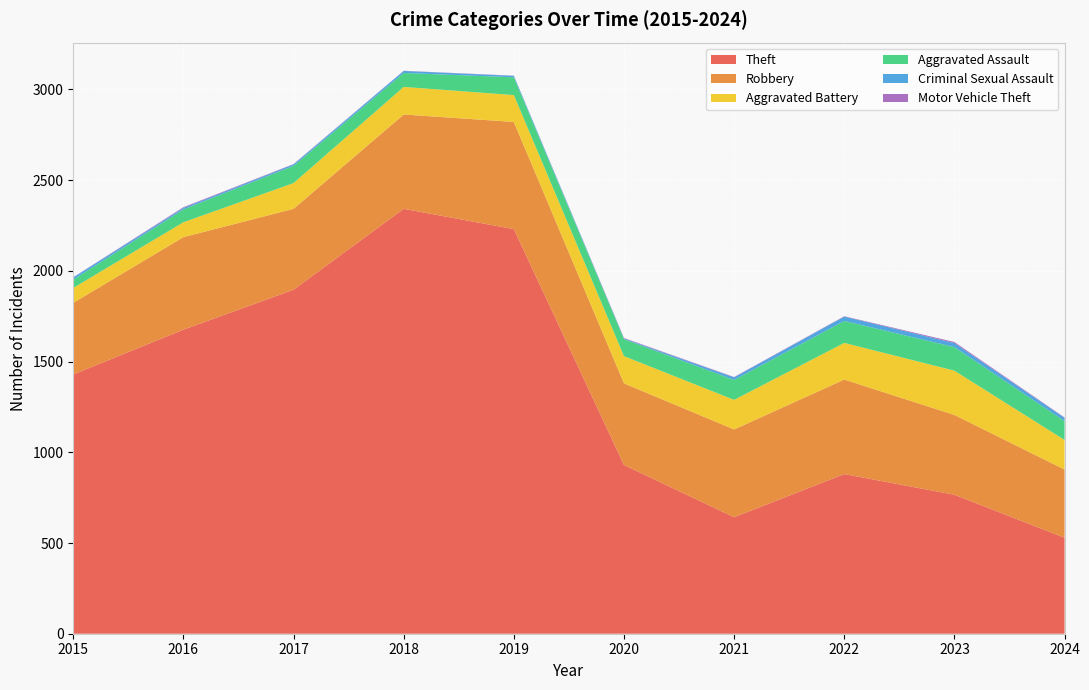

Reading left to right, transcribe all the data shown in this chart.

Theft: 2015=1429	2016=1676	2017=1896	2018=2342	2019=2230	2020=930	2021=642	2022=880	2023=766	2024=529
Robbery: 2015=395	2016=510	2017=446	2018=520	2019=591	2020=450	2021=484	2022=521	2023=440	2024=376
Aggravated Battery: 2015=82	2016=82	2017=142	2018=152	2019=148	2020=150	2021=163	2022=202	2023=244	2024=163
Aggravated Assault: 2015=46	2016=71	2017=95	2018=77	2019=98	2020=94	2021=110	2022=121	2023=130	2024=104
Criminal Sexual Assault: 2015=12	2016=8	2017=8	2018=11	2019=8	2020=3	2021=14	2022=24	2023=22	2024=18
Motor Vehicle Theft: 2015=1	2016=4	2017=2	2018=1	2019=1	2020=3	2021=2	2022=2	2023=6	2024=2